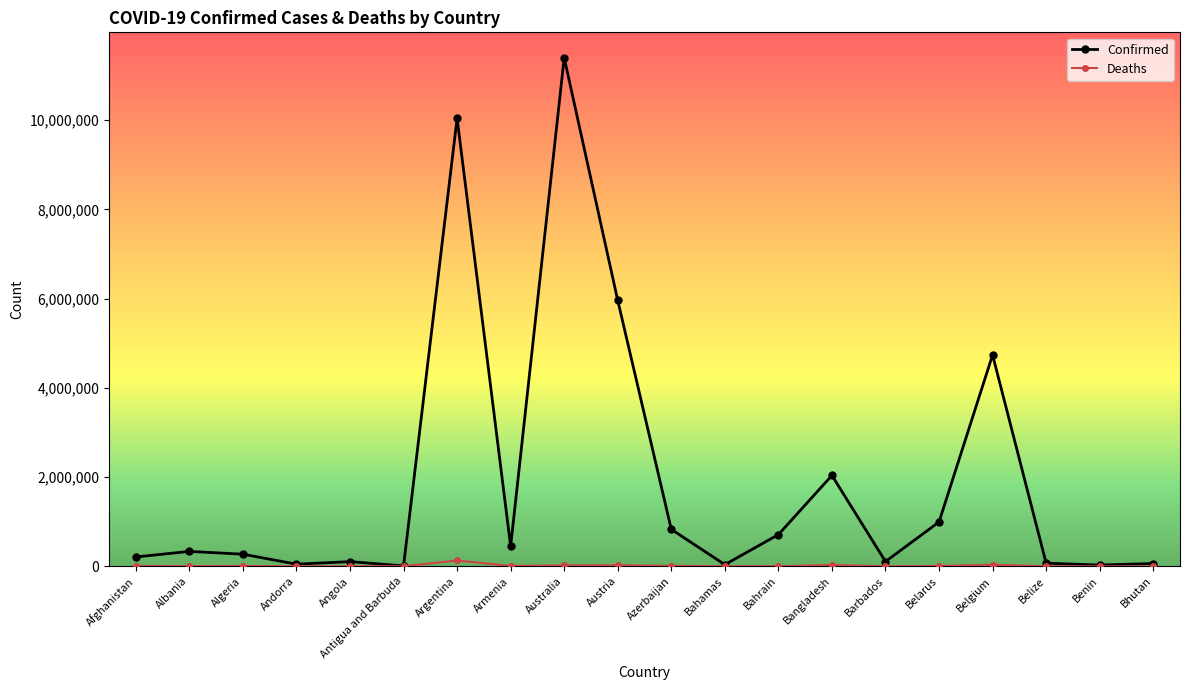

Is this an area chart (filled region under the line)?

No